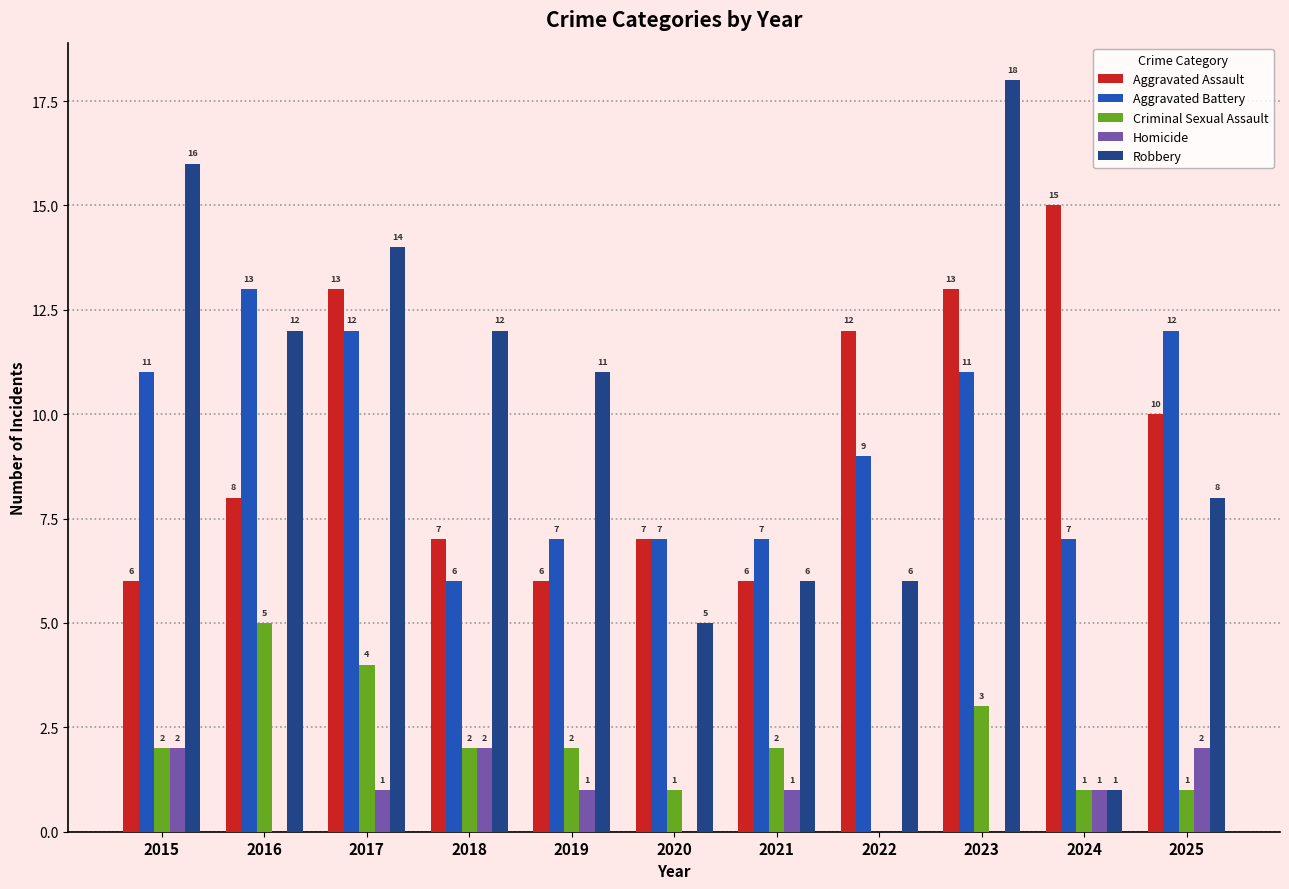

Reading left to right, what are all the values shown in this chart?

Aggravated Assault: 6	8	13	7	6	7	6	12	13	15	10
Aggravated Battery: 11	13	12	6	7	7	7	9	11	7	12
Criminal Sexual Assault: 2	5	4	2	2	1	2	0	3	1	1
Homicide: 2	0	1	2	1	0	1	0	0	1	2
Robbery: 16	12	14	12	11	5	6	6	18	1	8